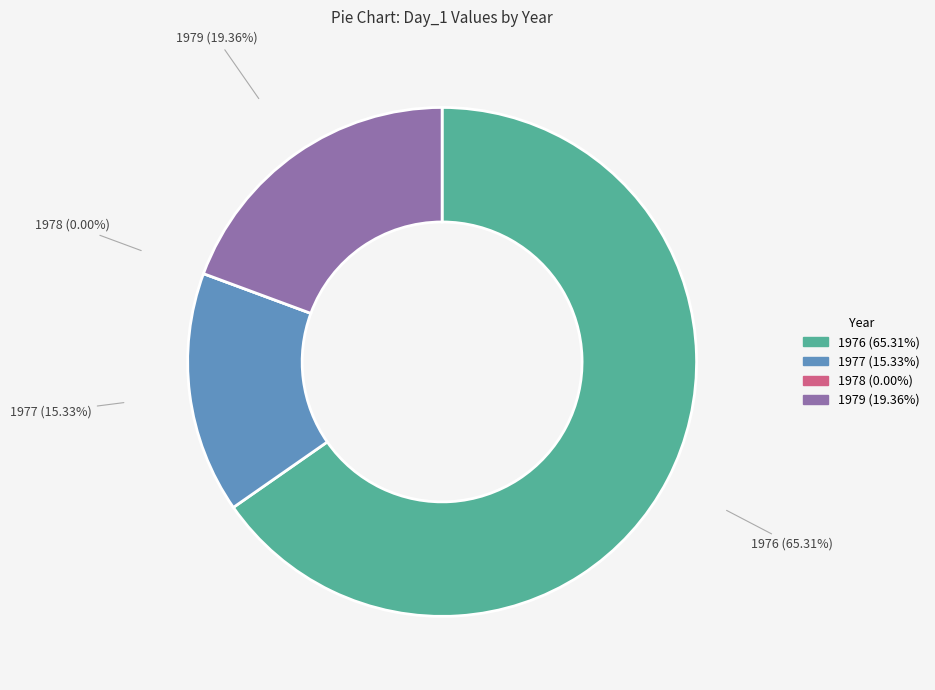

Combined, do 1977 and 1979 account for over 50%?

No